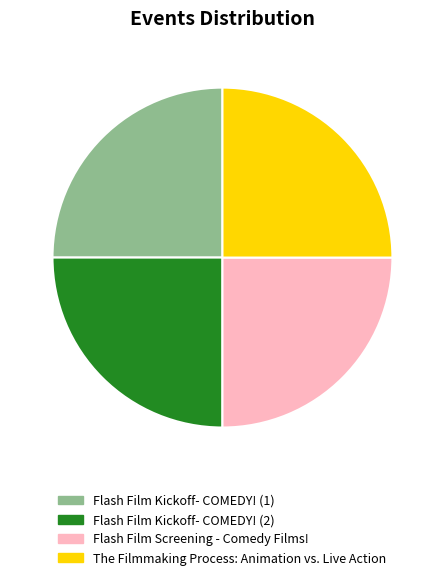

Is it true that Flash Film Kickoff- COMEDY! (1) is 12% of the pie?

False